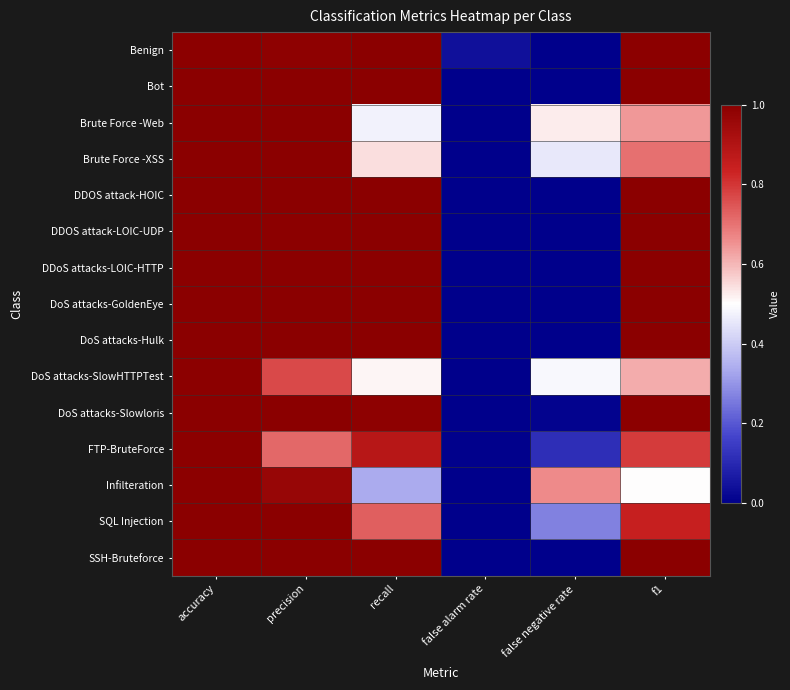

At how many categories does at least one series exceed 0?

6